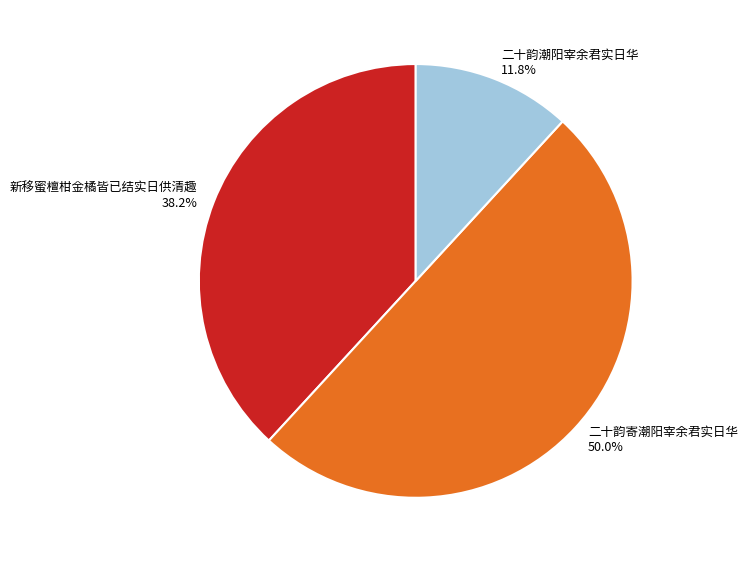

Approximately how many times larger is the value at 二十韵潮阳宰余君实日华 compared to 二十韵寄潮阳宰余君实日华?

0.2